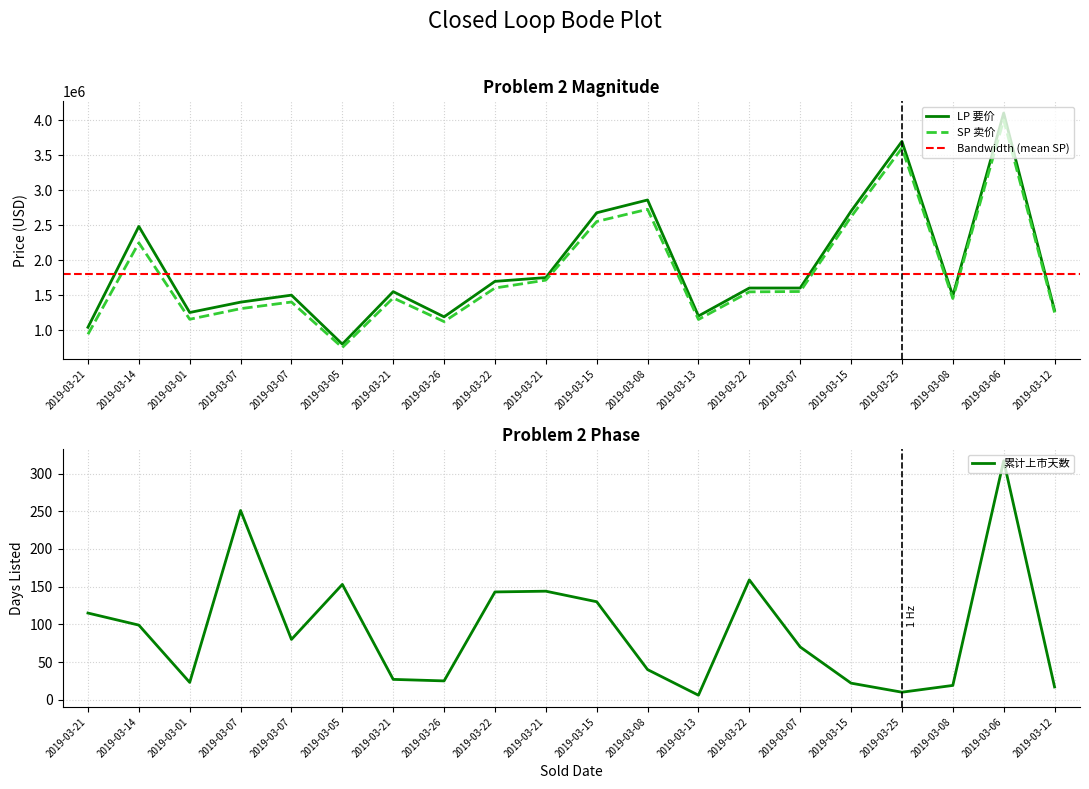

At how many categories does at least one series exceed 1671132?

8